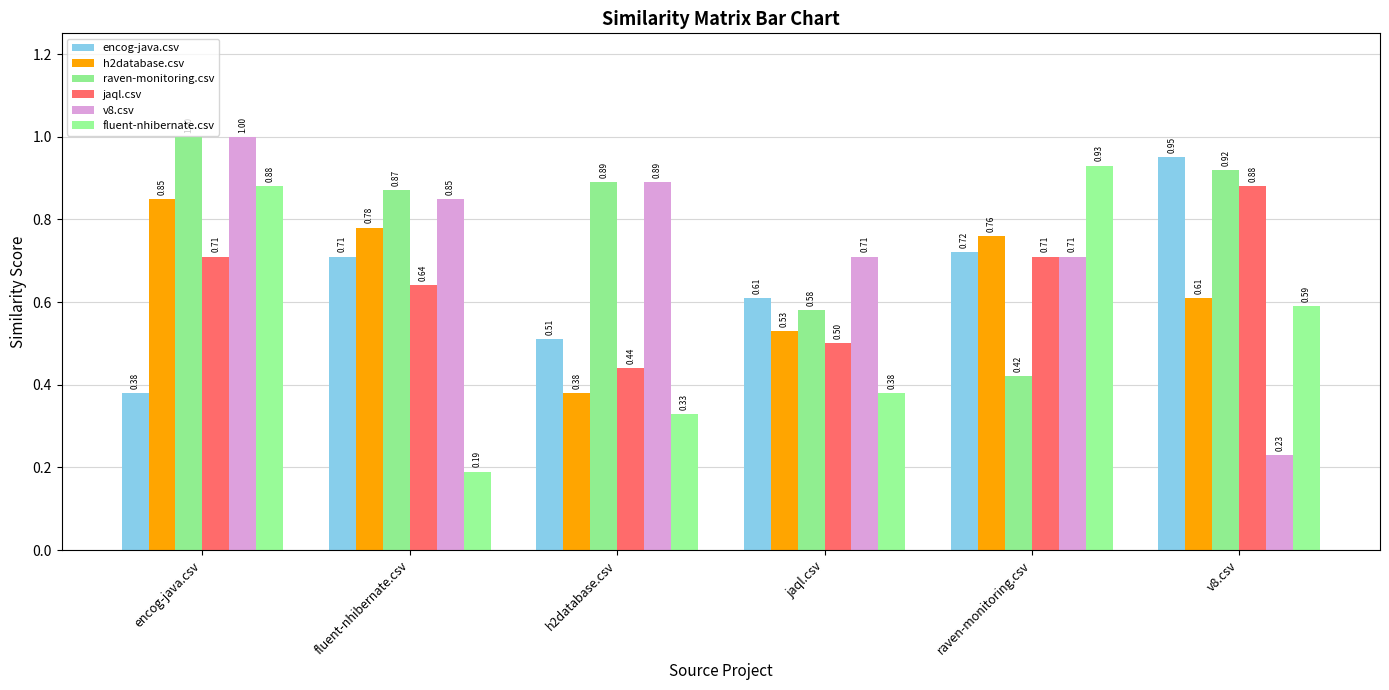

Which category has the highest value in the encog-java.csv series?

v8.csv